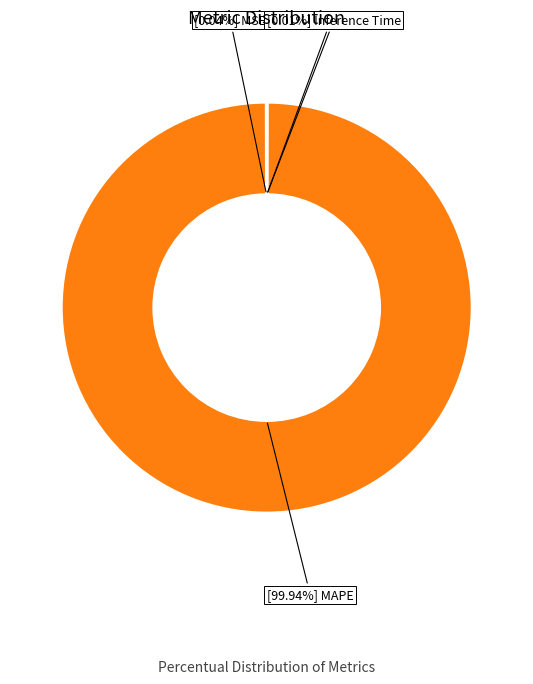

Does any single category account for the majority?

Yes